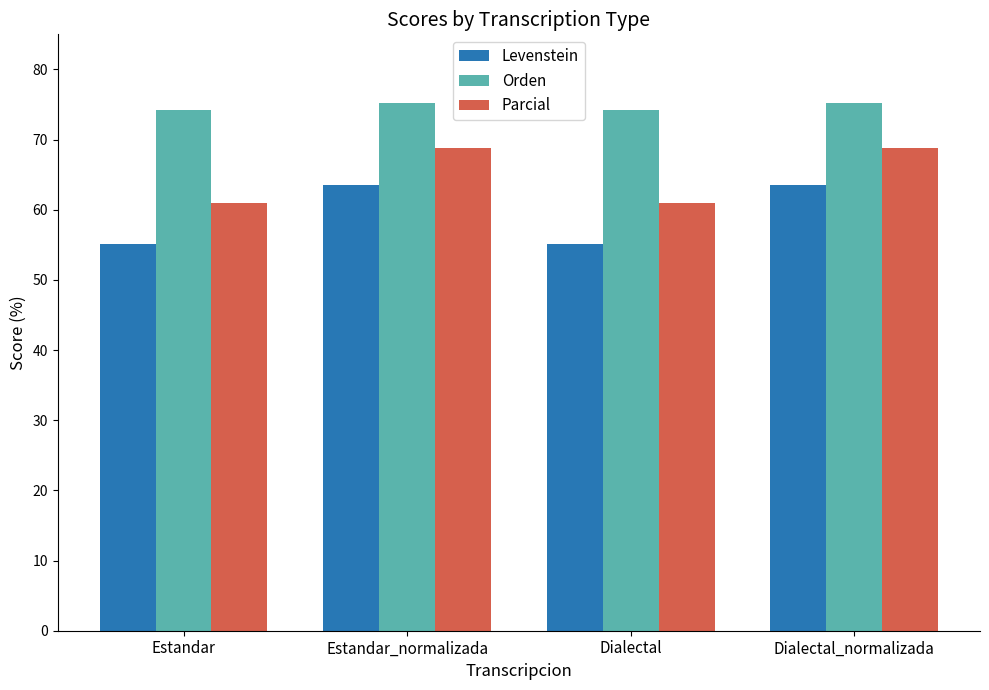

Count the number of categories in the chart.

4